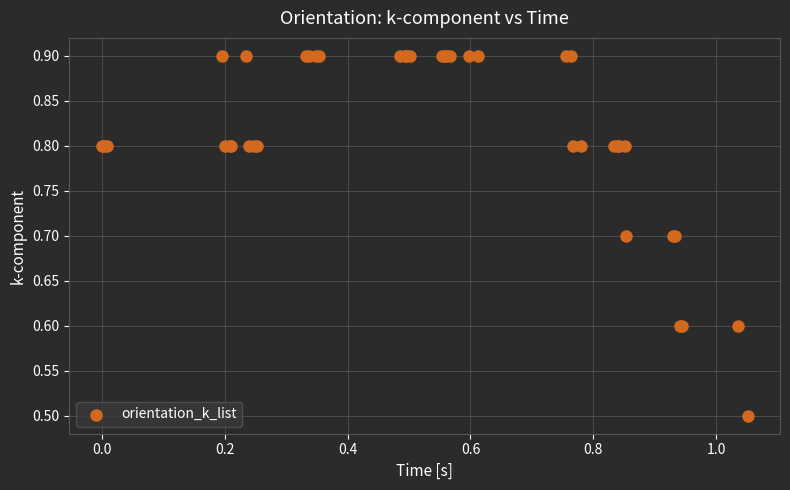

What Y value in the scatter plot is closest to 0?

0.5